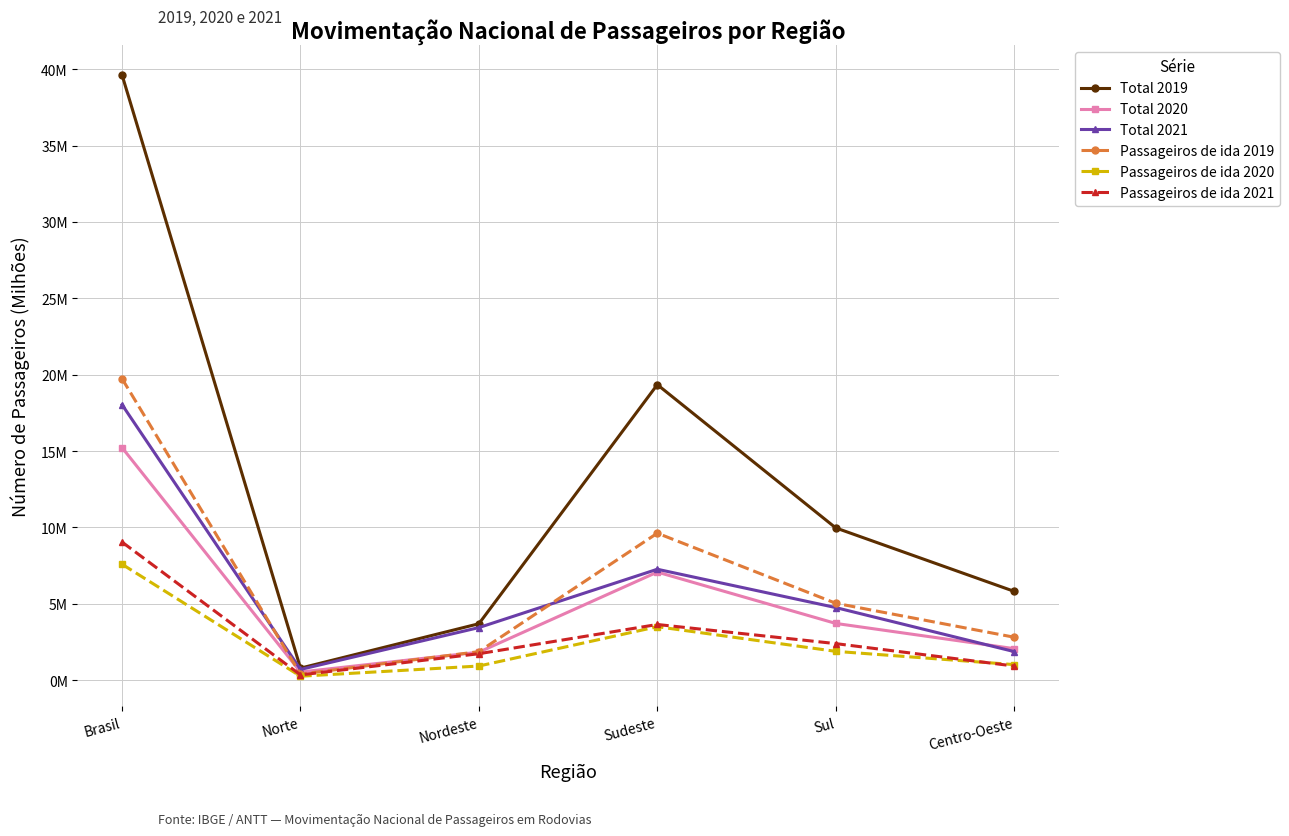

True or false: Total 2021 has more than 1 points higher than both neighbors.

False